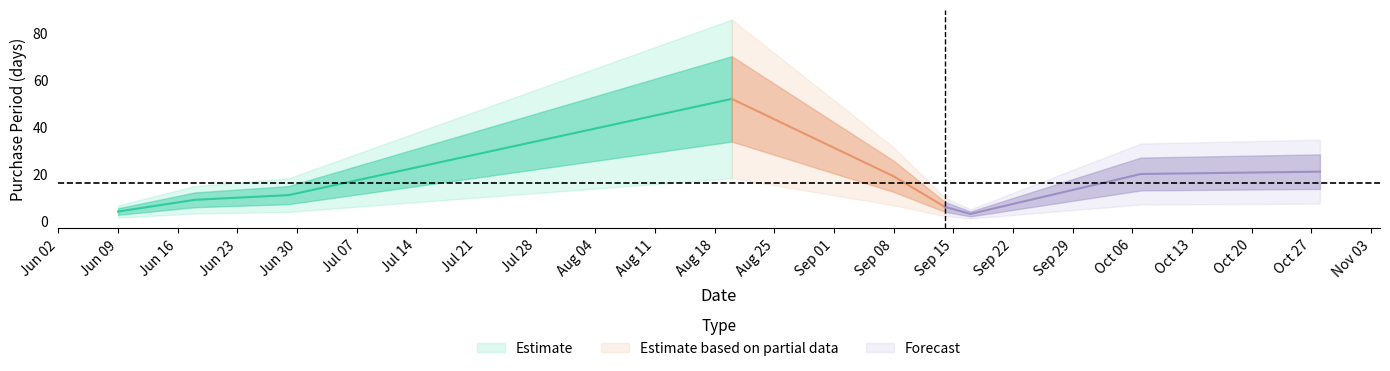

List the labels in order of value, smallest first.

2015-09-17, 2015-06-09, 2015-09-14, 2015-06-18, 2015-06-29, 2015-09-08, 2015-10-07, 2015-10-28, 2015-08-20